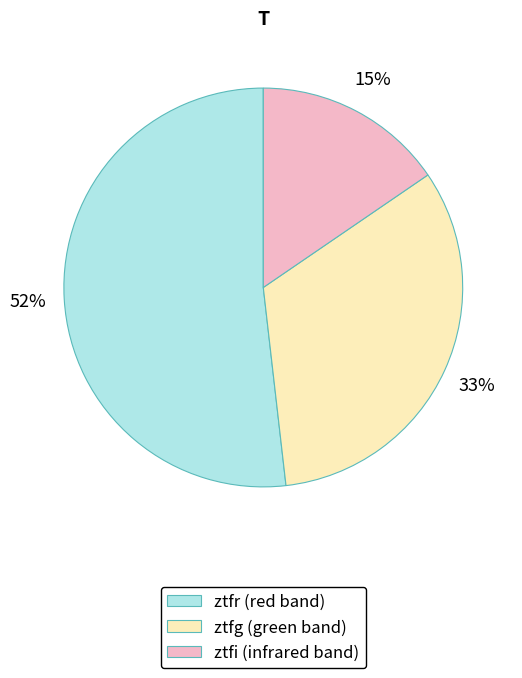

How many segments does this pie chart have?

3